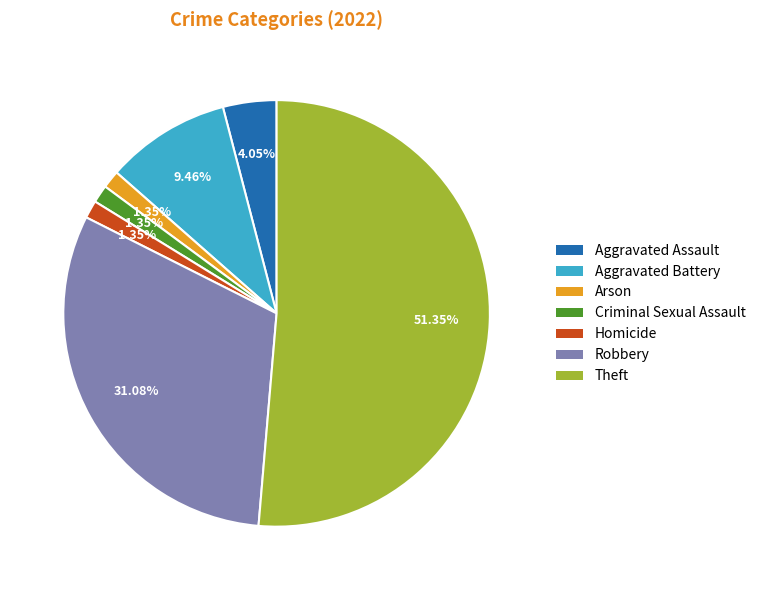

Which slice represents more than half of the pie?

Theft